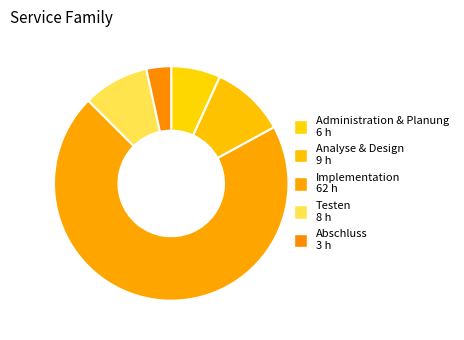

Which category has the biggest portion of the pie?

Implementation